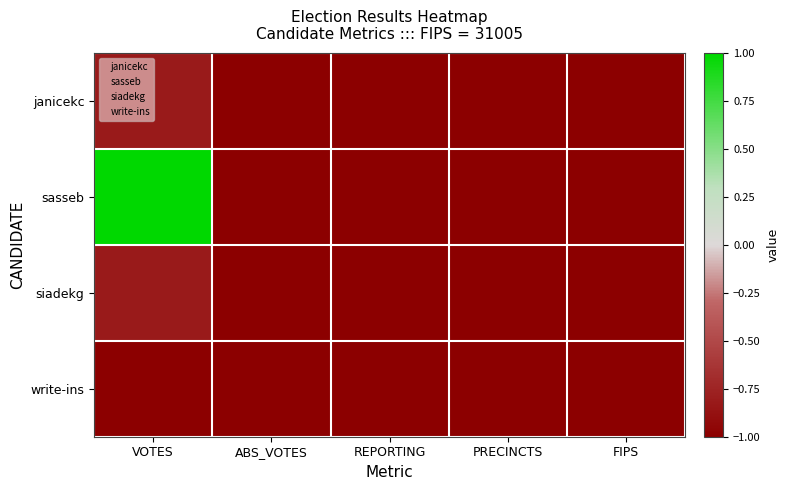

At which category does the chart reach its peak across all series?

VOTES